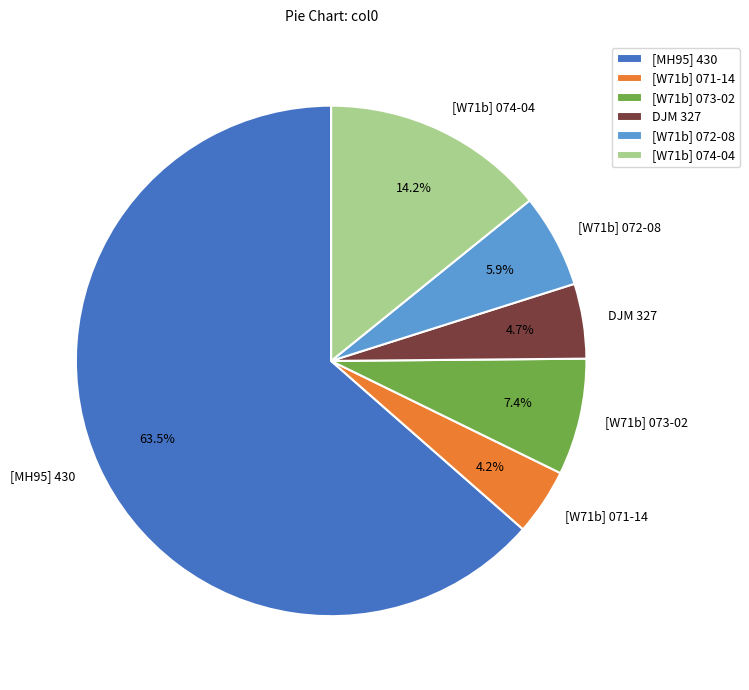

Does [W71b] 074-04 represent more than half of the total?

No